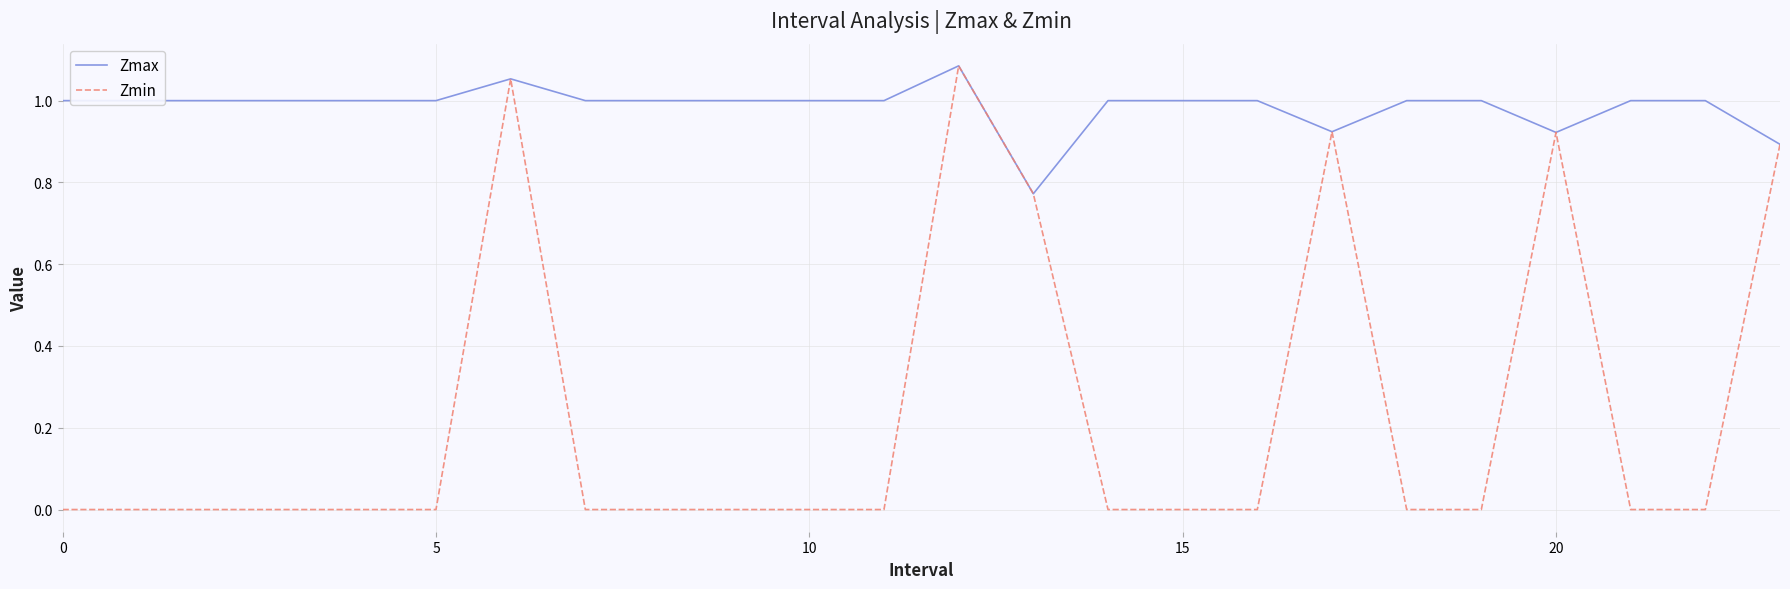

Which series has the largest total across all categories?

Zmax